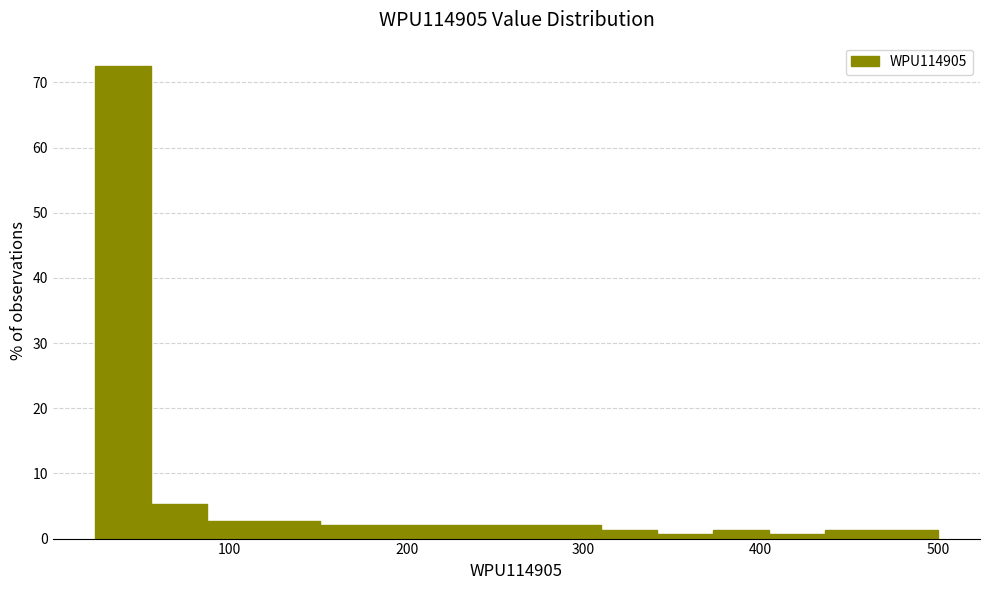

Read against the x-axis, roughly where is the centre of the tallest bar?

40